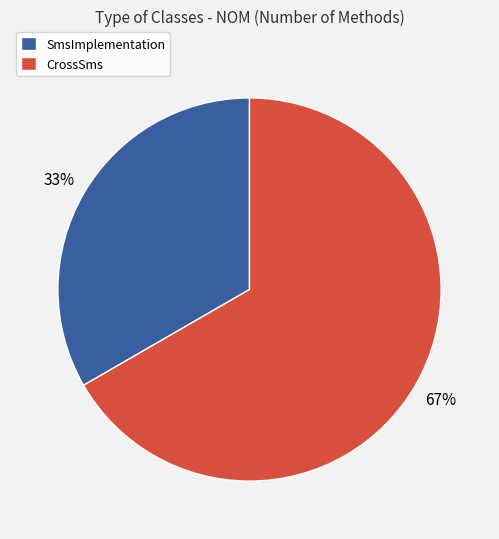

Which has a higher value, CrossSms or SmsImplementation?

CrossSms